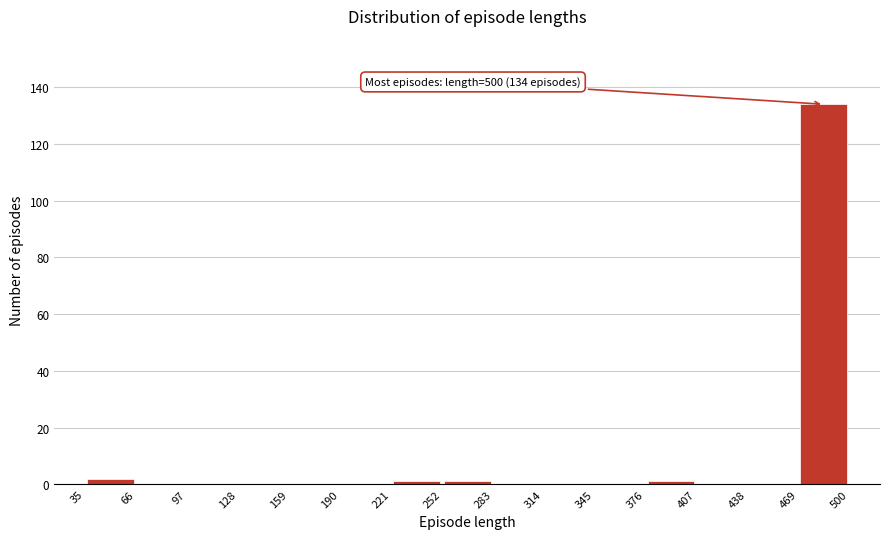

Over which range of the x-axis is the bar tallest?

469 to 500